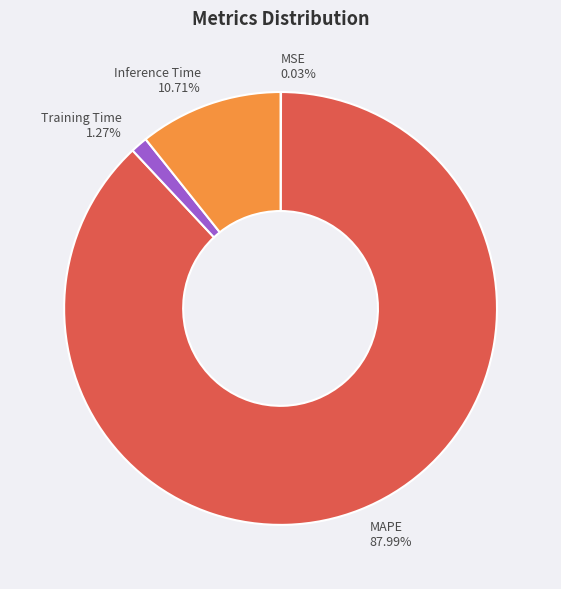

Which category has the biggest portion of the pie?

MAPE 87.99%